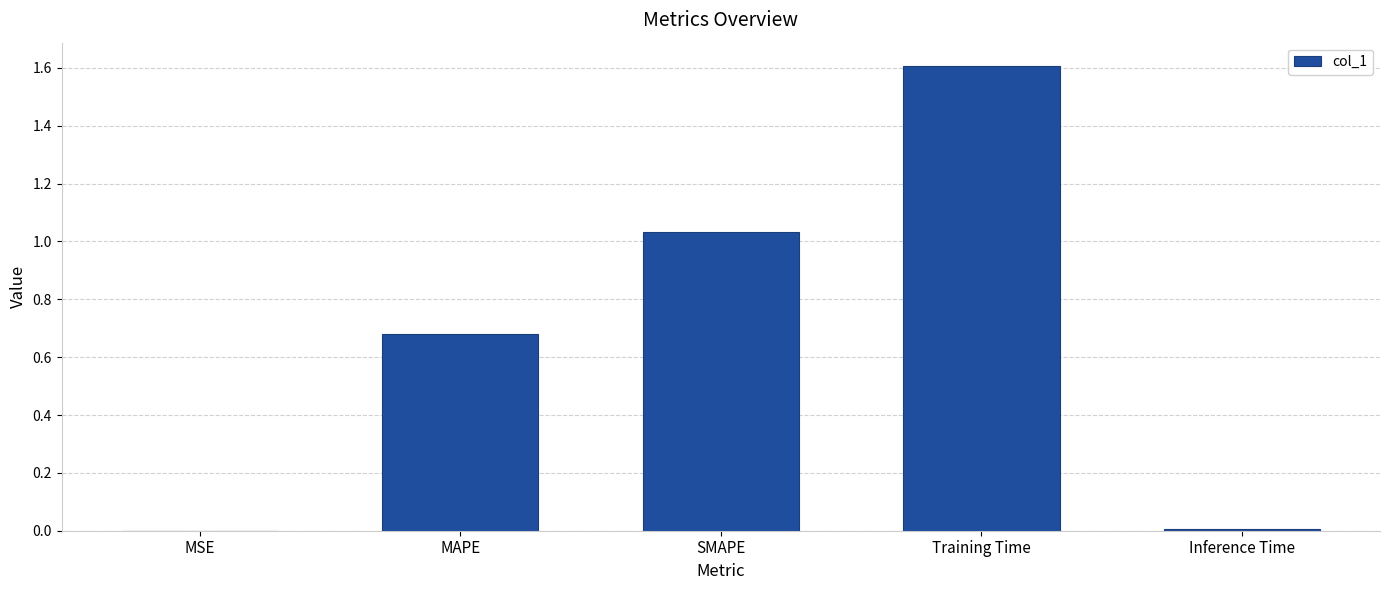

What is the sum of the values at MAPE and SMAPE?

1.7